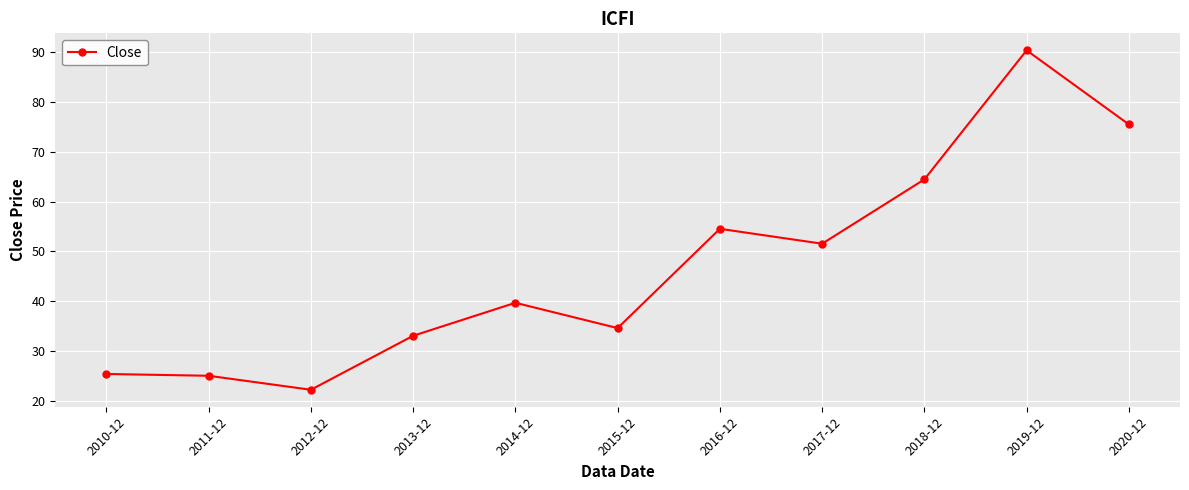

What is the approximate value at 2014-12?

39.7